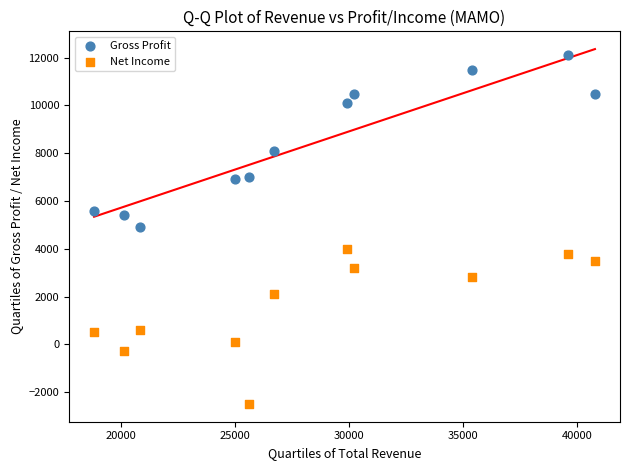

Which series contains the highest Y value?

Gross Profit